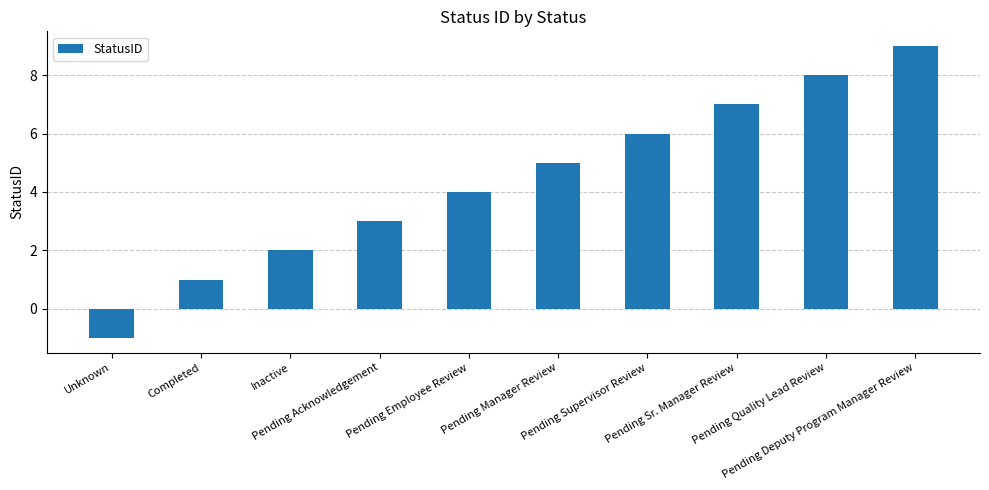

Is it true that the value at Pending Manager Review is 5?

True